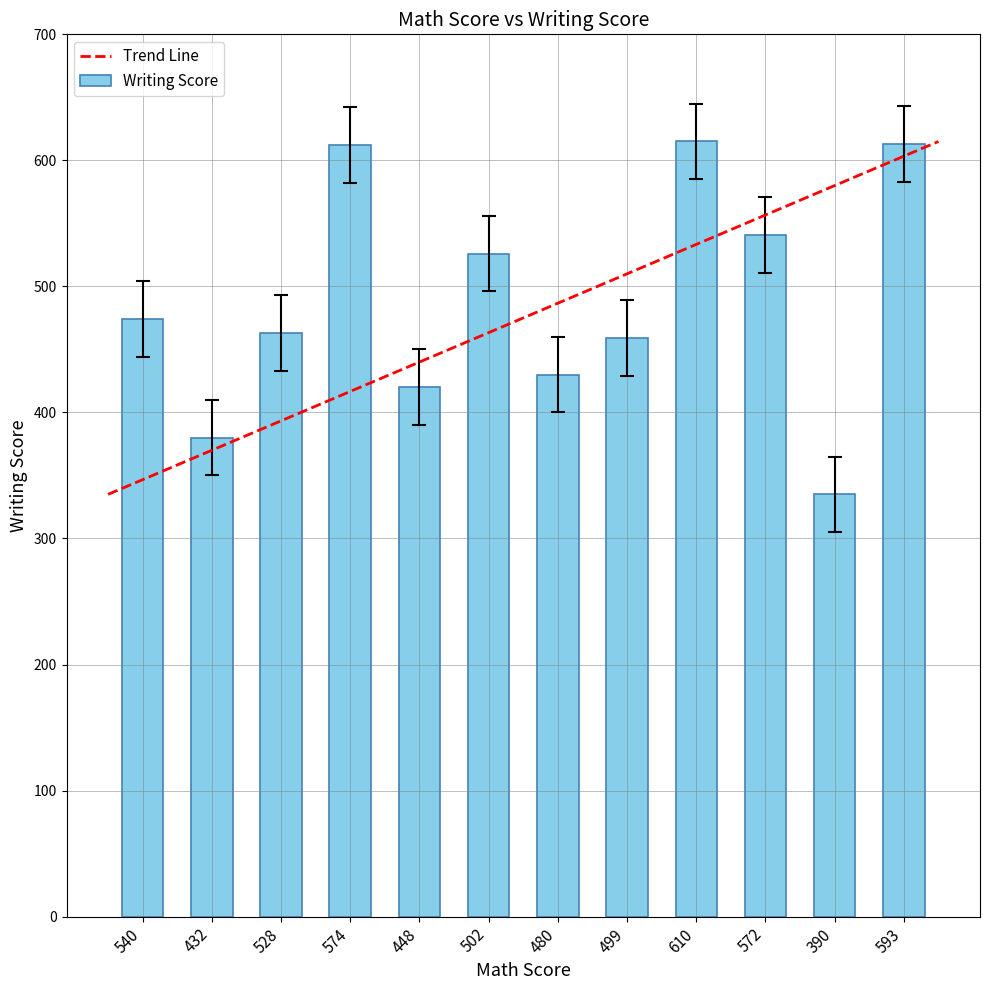

What is the label of the 7th bar from the right?

502